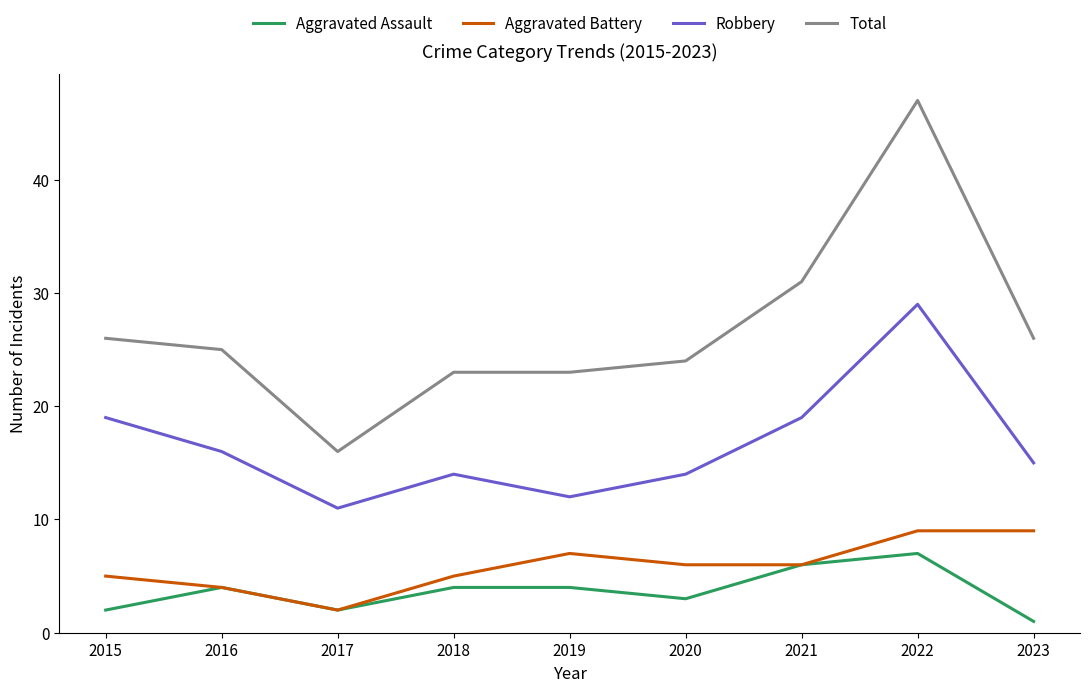

How many Aggravated Assault values are between 2 and 4?

6